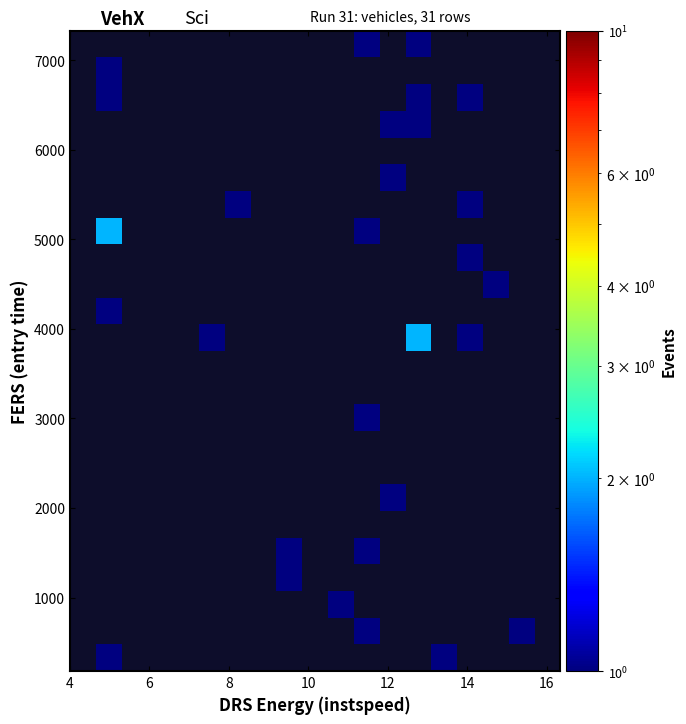

Count the number of categories in the chart.

19